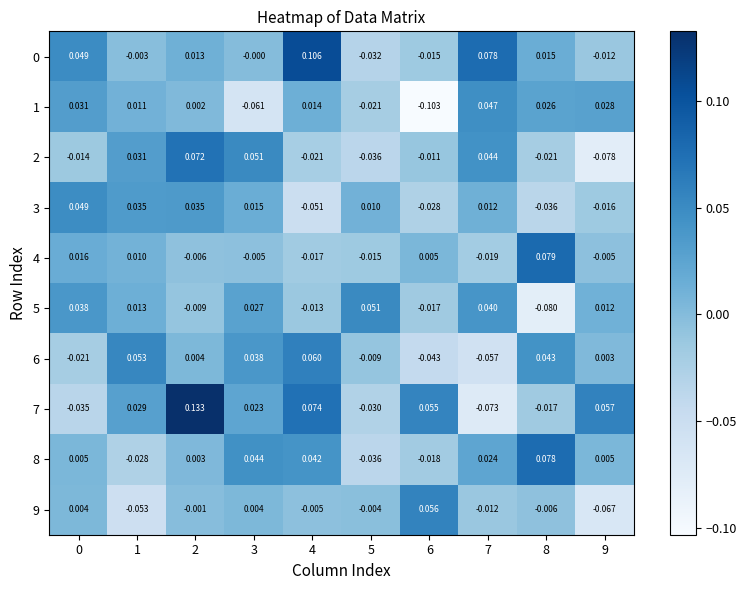

How many positive values does the 5 series have?

6